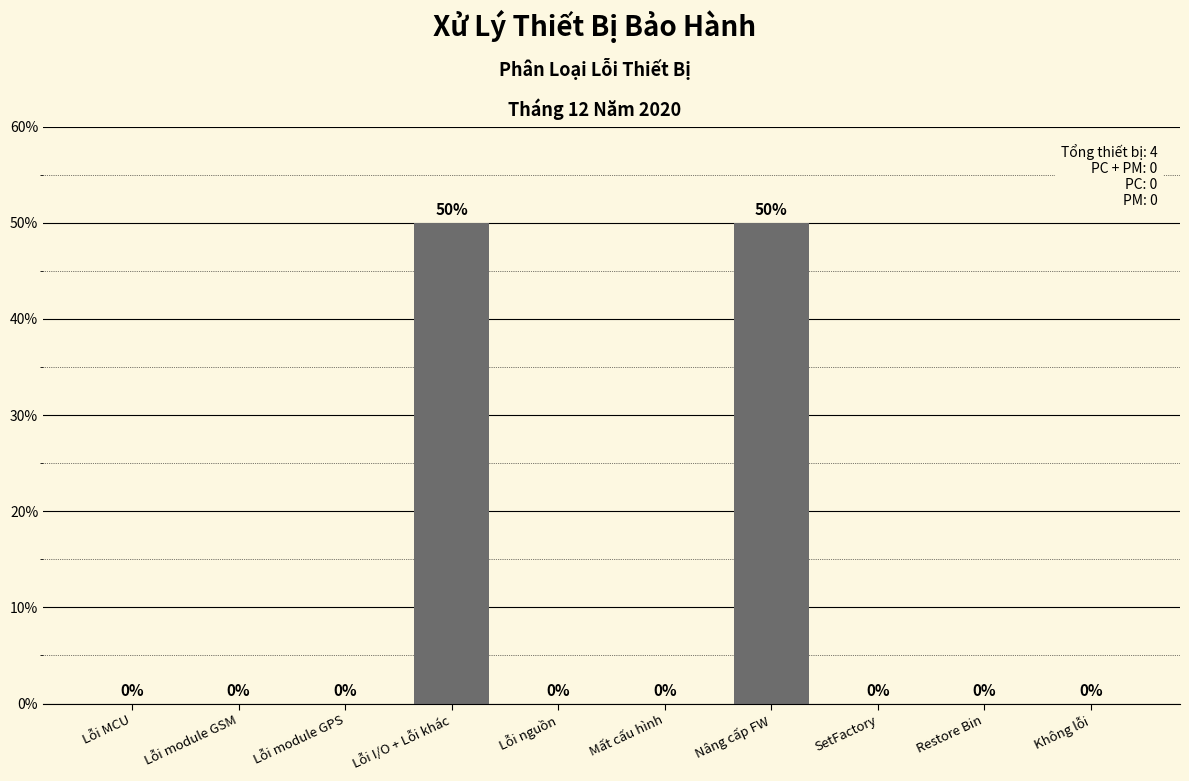

Reading right to left, extract all data points from this chart.

Không lỗi=0	Restore Bin=0	SetFactory=0	Nâng cấp FW=50	Mất cấu hình=0	Lỗi nguồn=0	Lỗi I/O + Lỗi khác=50	Lỗi module GPS=0	Lỗi module GSM=0	Lỗi MCU=0